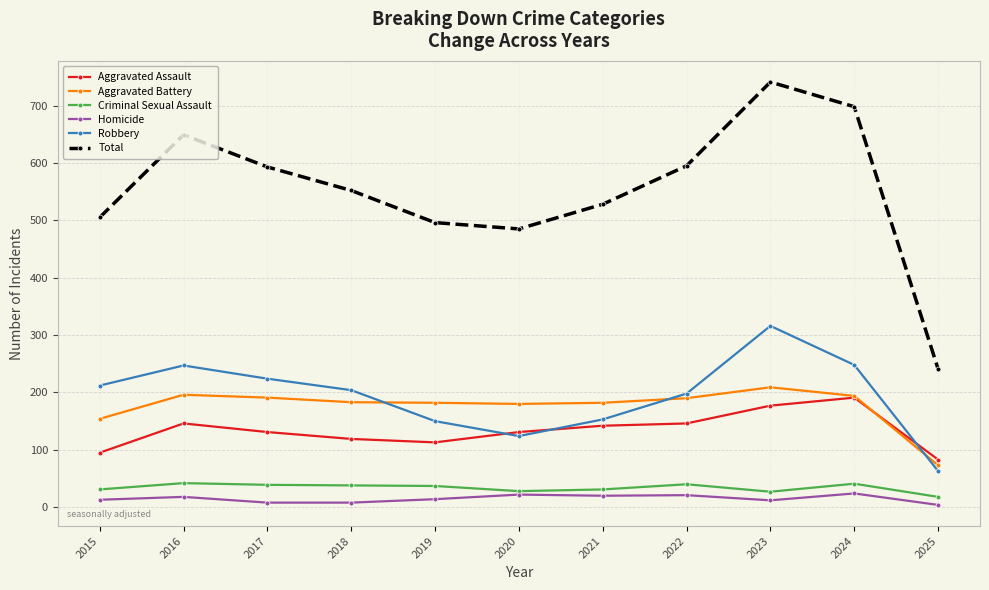

Which series has the widest spread of values?

Total